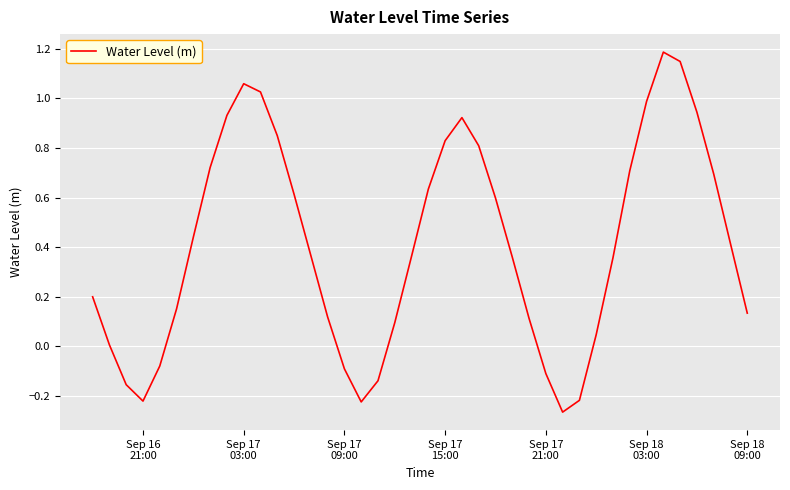

What is the greatest value displayed?

1.2